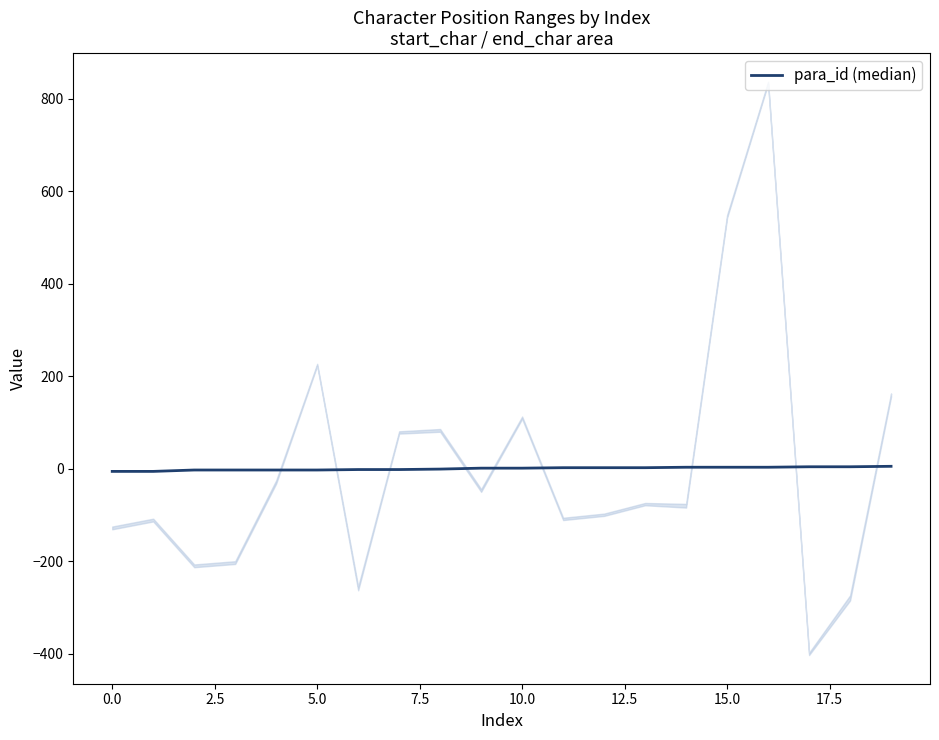

Reading left to right, transcribe all the data shown in this chart.

-6.0	-6.0	-3.0	-3.0	-3.0	-3.0	-2.0	-2.0	-1.0	1.0	1.0	2.0	2.0	2.0	3.0	3.0	3.0	4.0	4.0	5.0